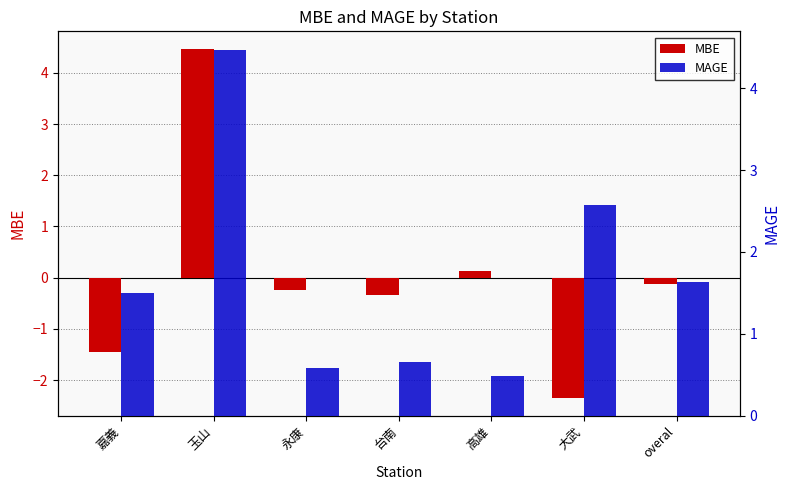

Does the chart contain stacked bars?

No